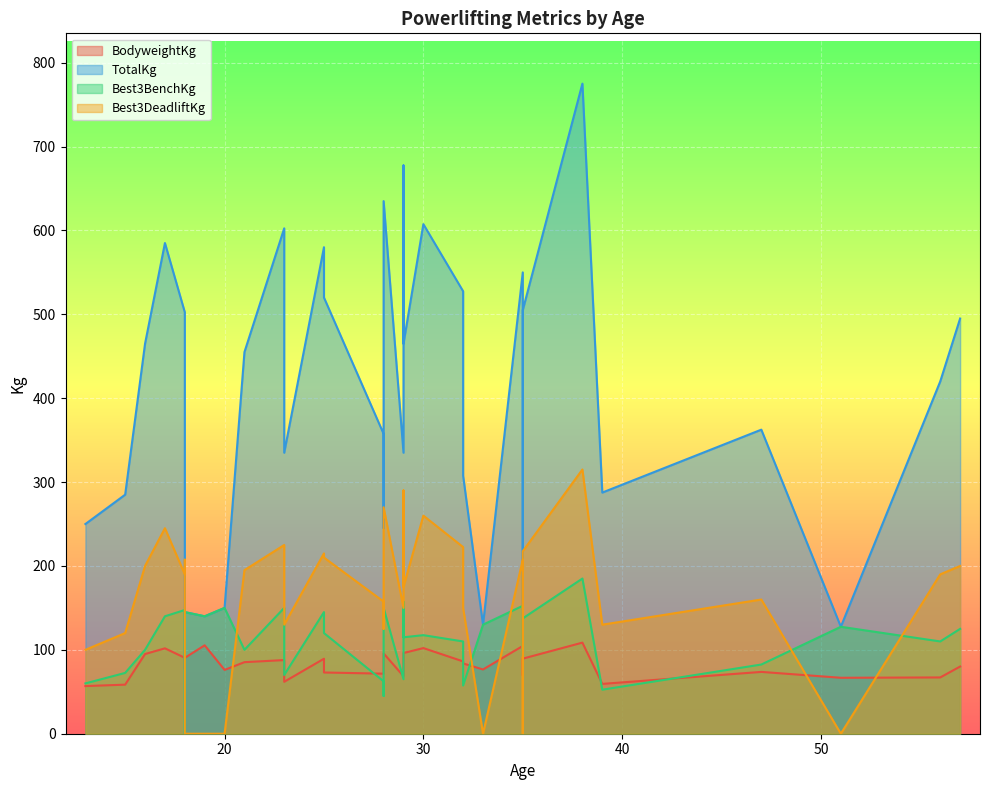

Which category has the lowest value in the Best3DeadliftKg series?

20